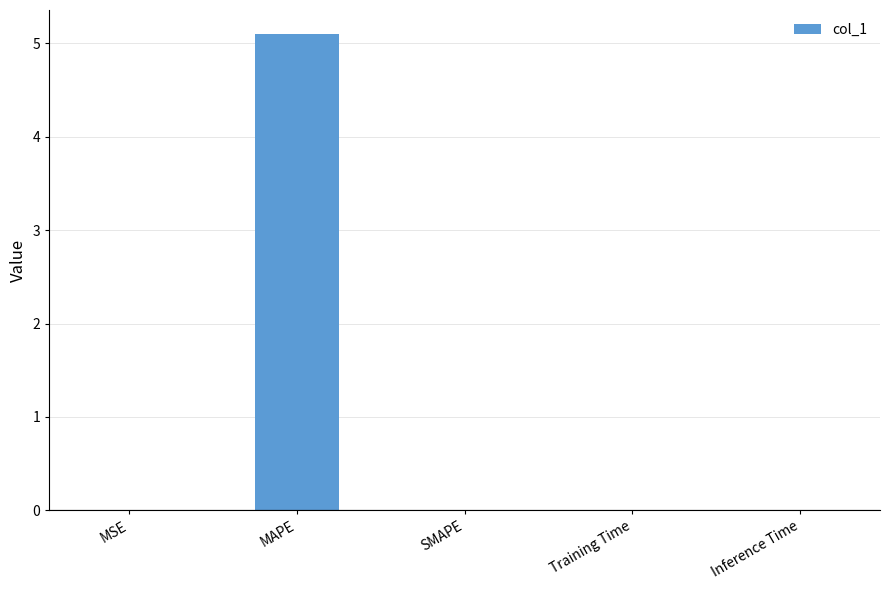

What is the greatest value displayed?

5.1